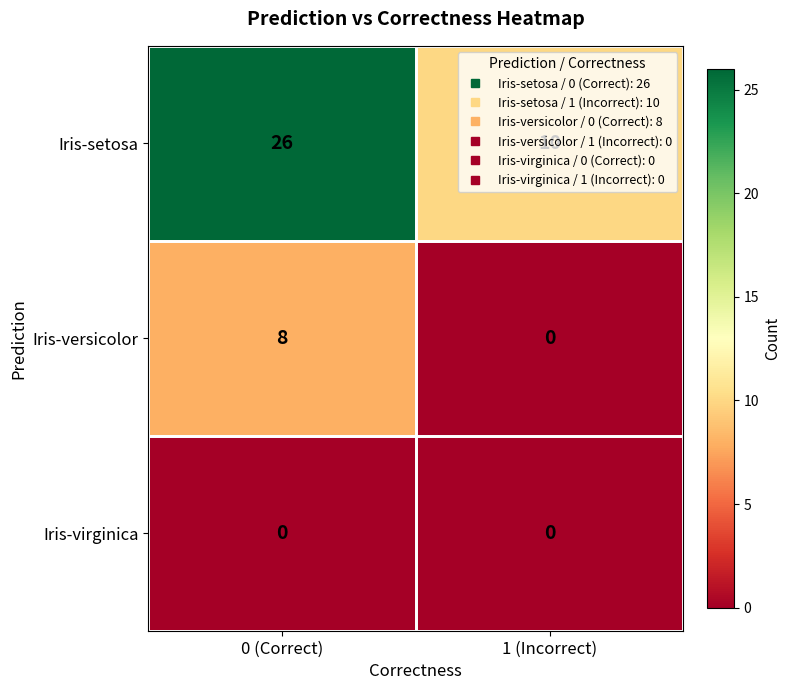

Which series has the widest spread of values?

Iris-setosa